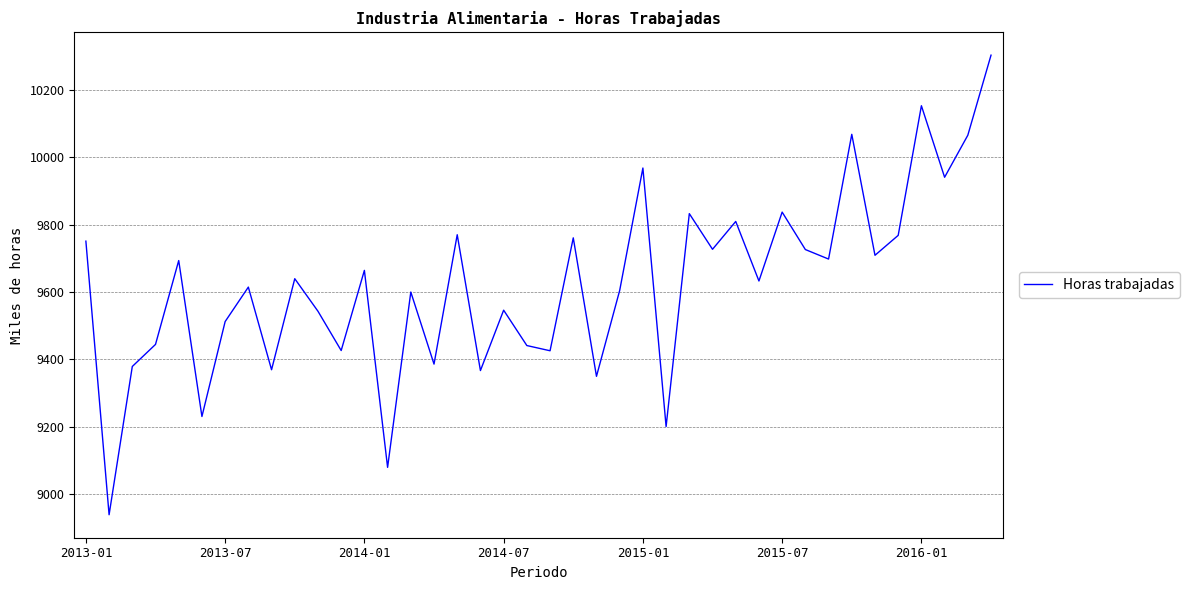

How many interior local peaks (higher than both neighbors) does the data have?

14